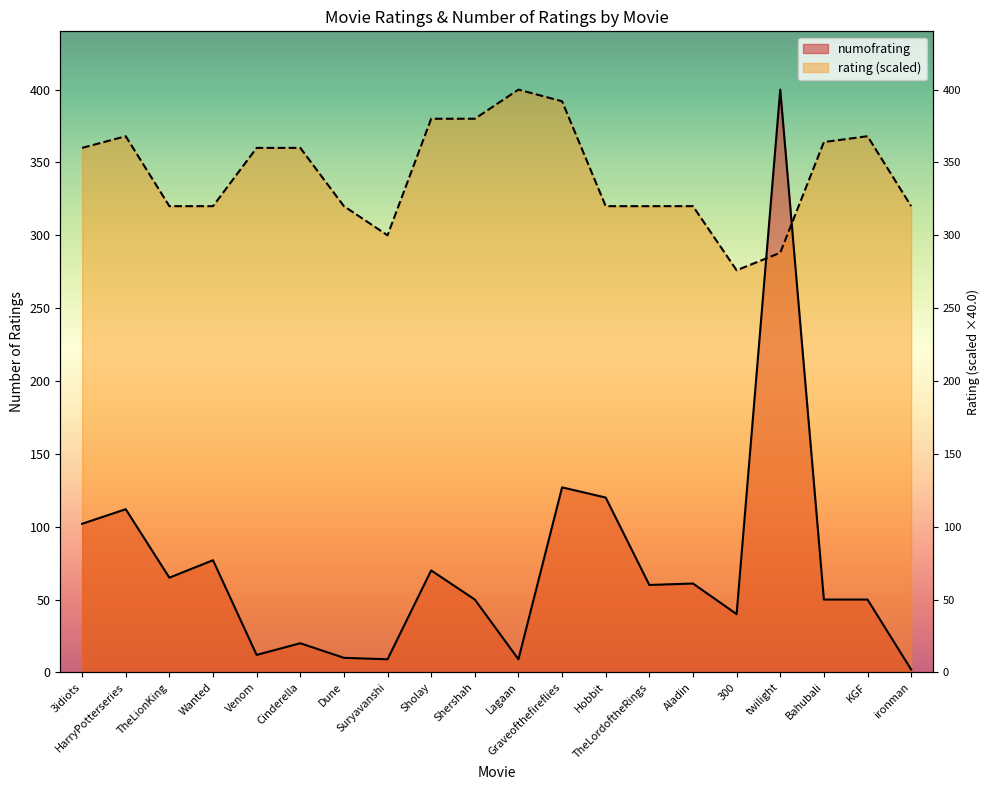

In numofrating, how many points are lower than both neighbors (excluding endpoints)?

6